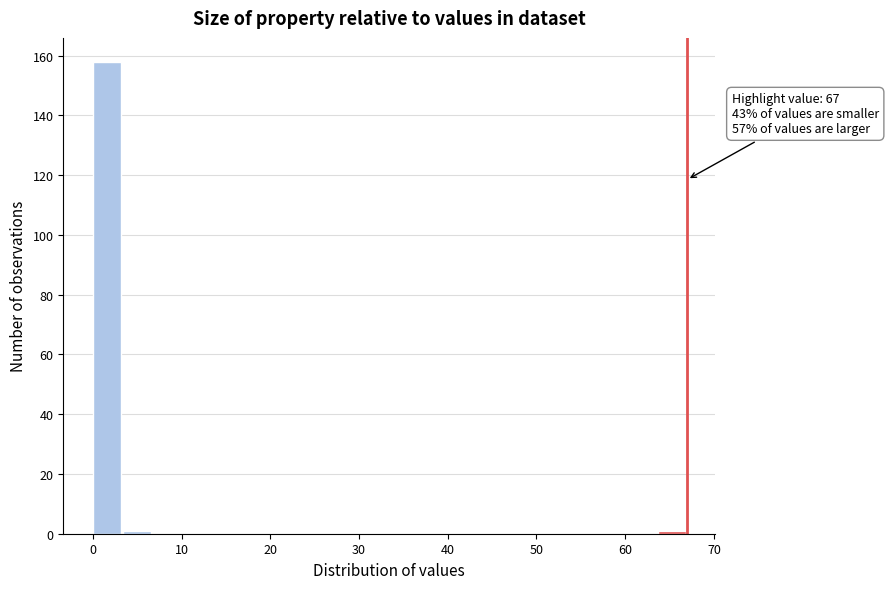

Around what value on the x-axis is the tallest bar? Give the approximate position of its centre, as read against the axis.

2